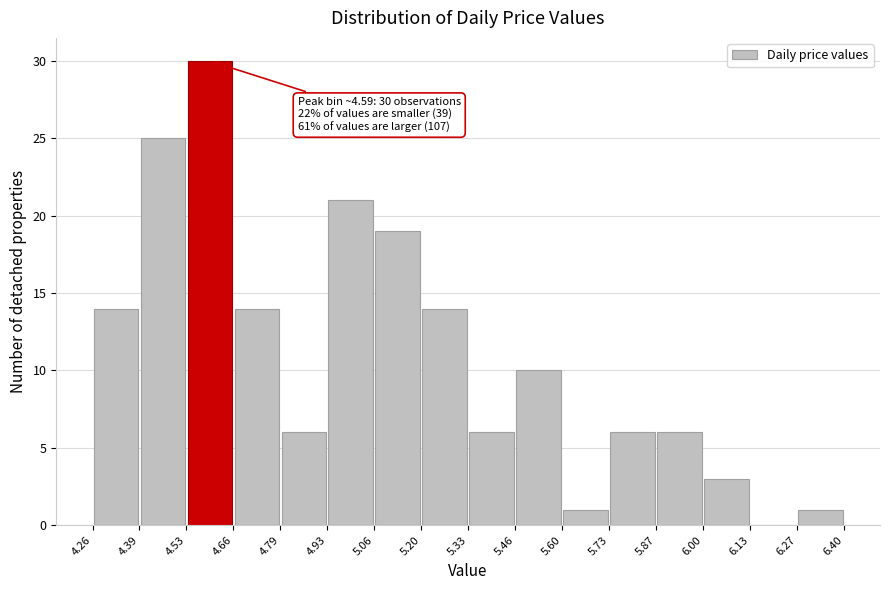

Over which range of the x-axis is the bar tallest?

4.53 to 4.66